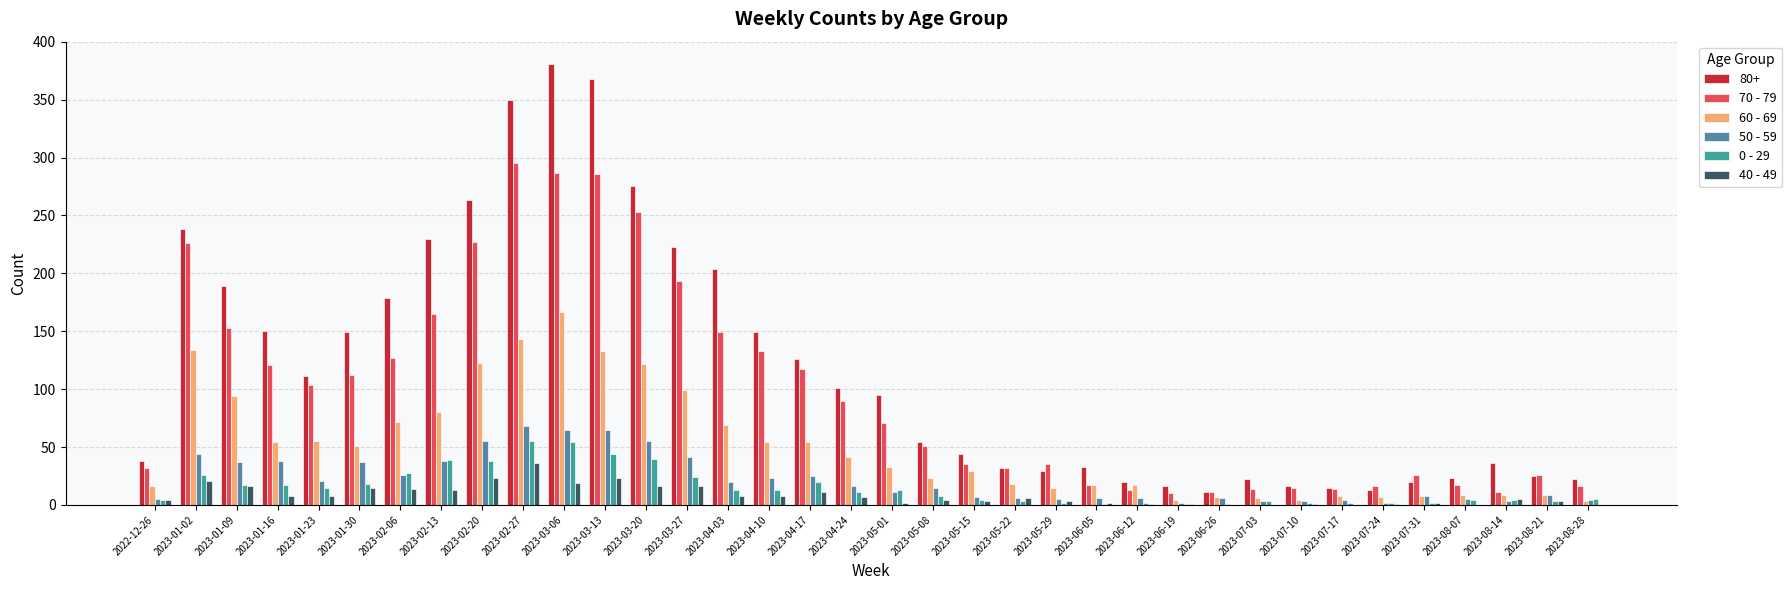

Is the value of 0 - 29 at 2023-03-20 greater than the value of 40 - 49 at 2023-05-08?

Yes